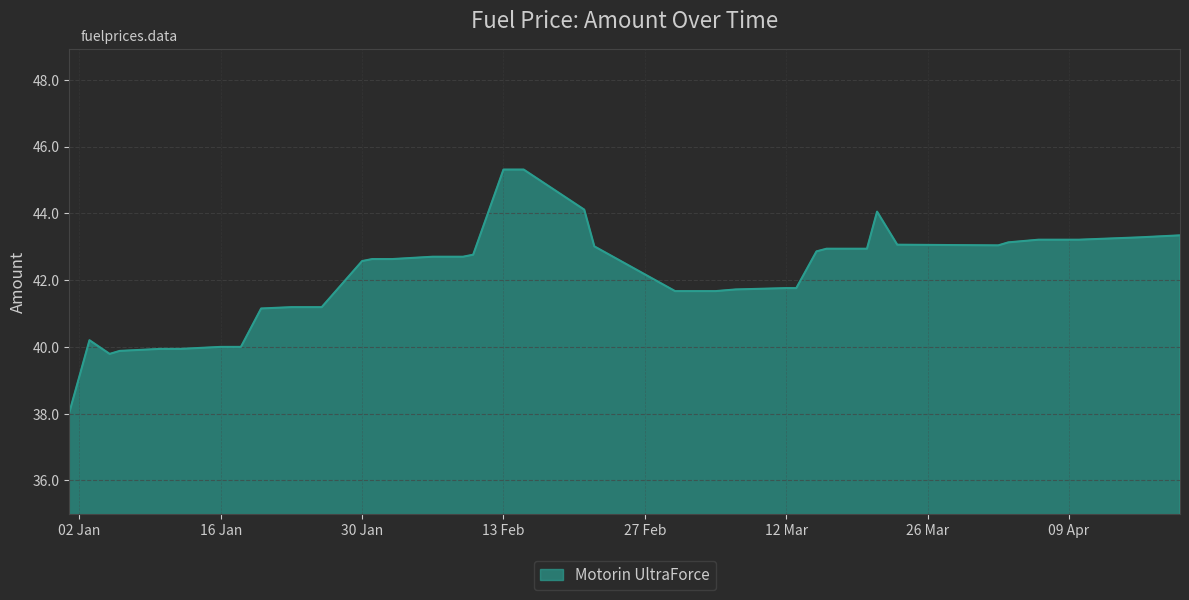

How many lines are shown in the chart?

1